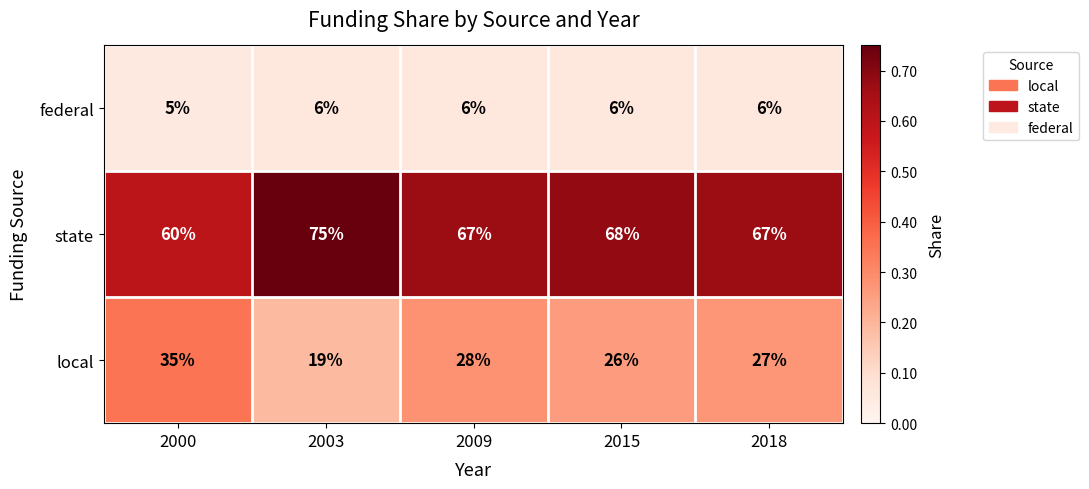

Rank the series by their maximum value, from highest to lowest.

state, local, federal